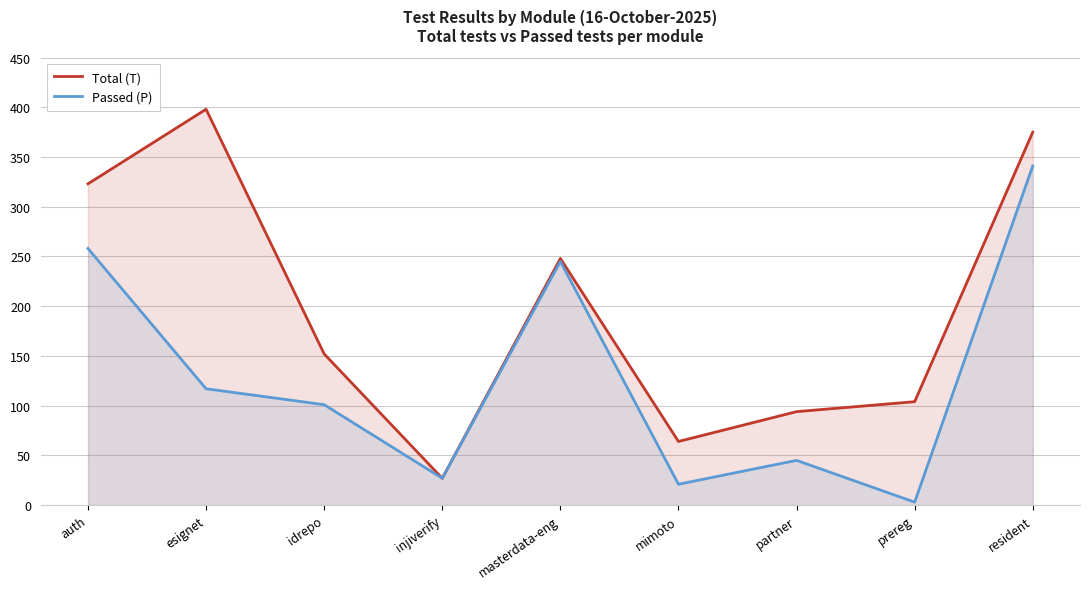

Does the chart display data point markers on the line(s)?

No